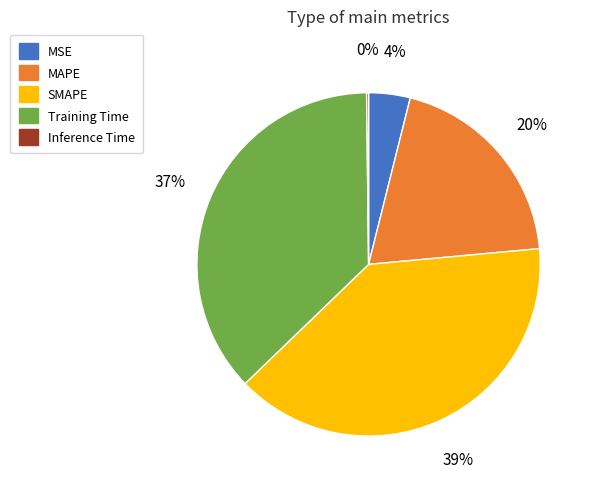

Which has a higher value, MSE or MAPE?

MAPE